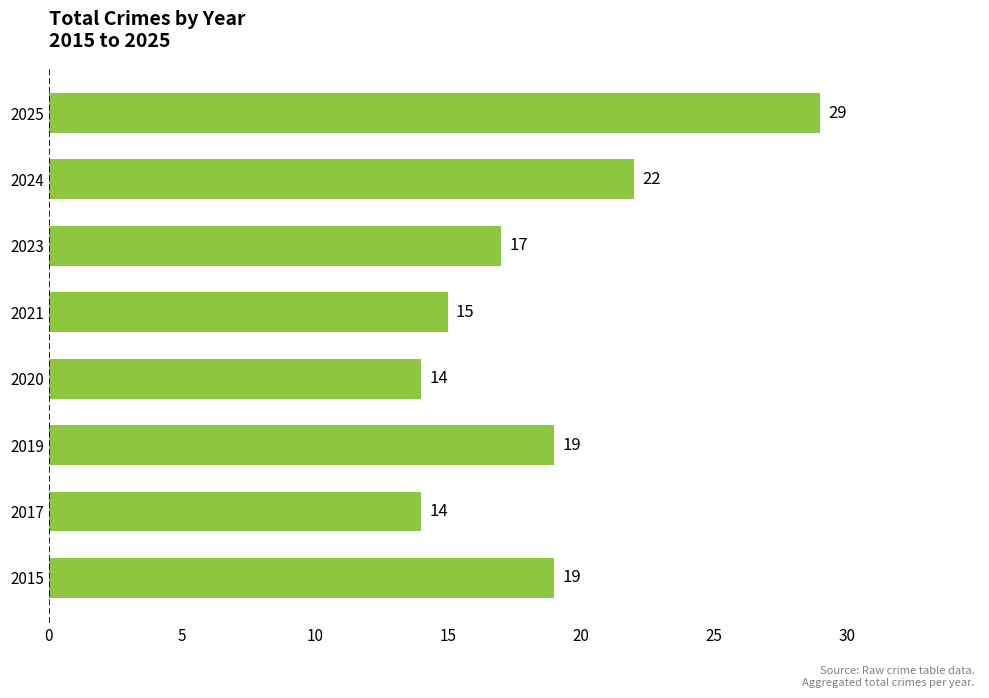

The value at 2025 is 29. True or false?

True